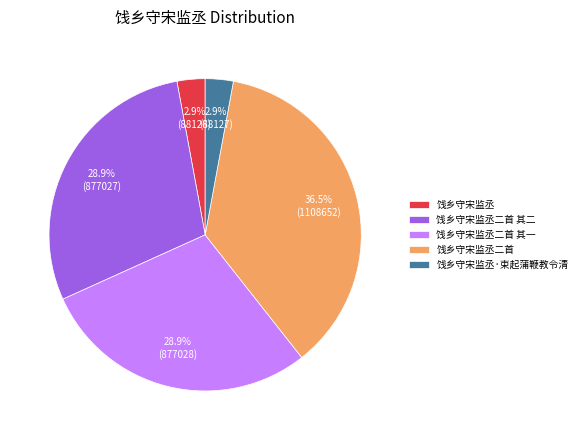

Count the number of slices in the pie.

5